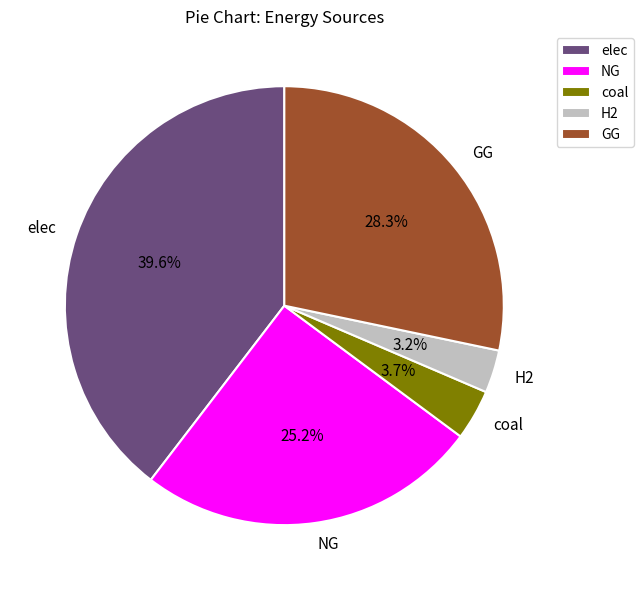

The GG slice represents 21% of the pie. True or false?

False